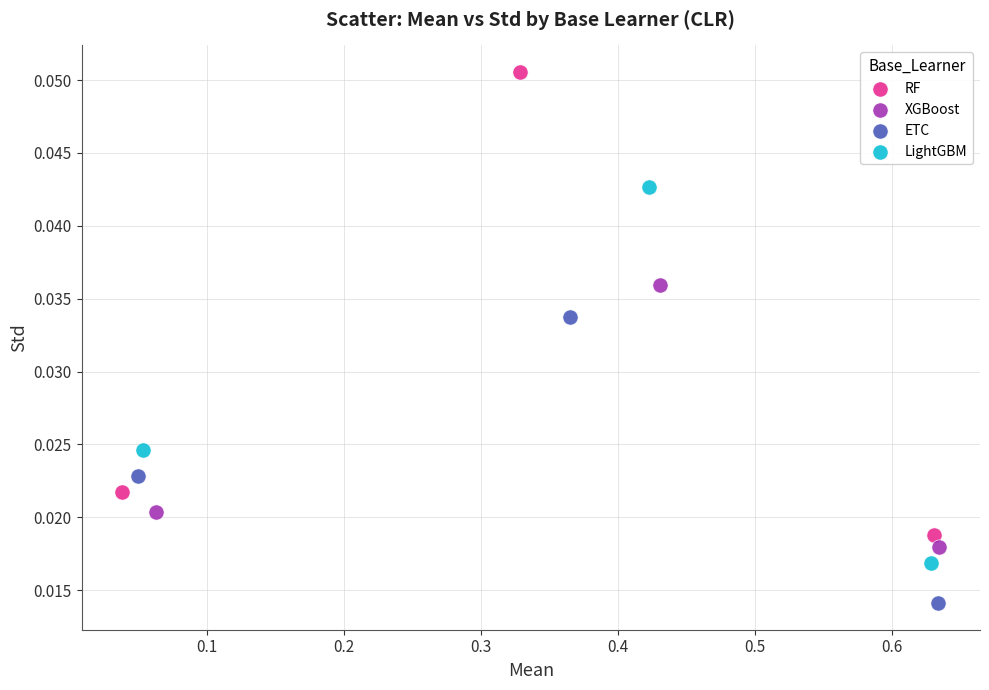

What are all the series names shown in the legend?

RF, XGBoost, ETC, LightGBM